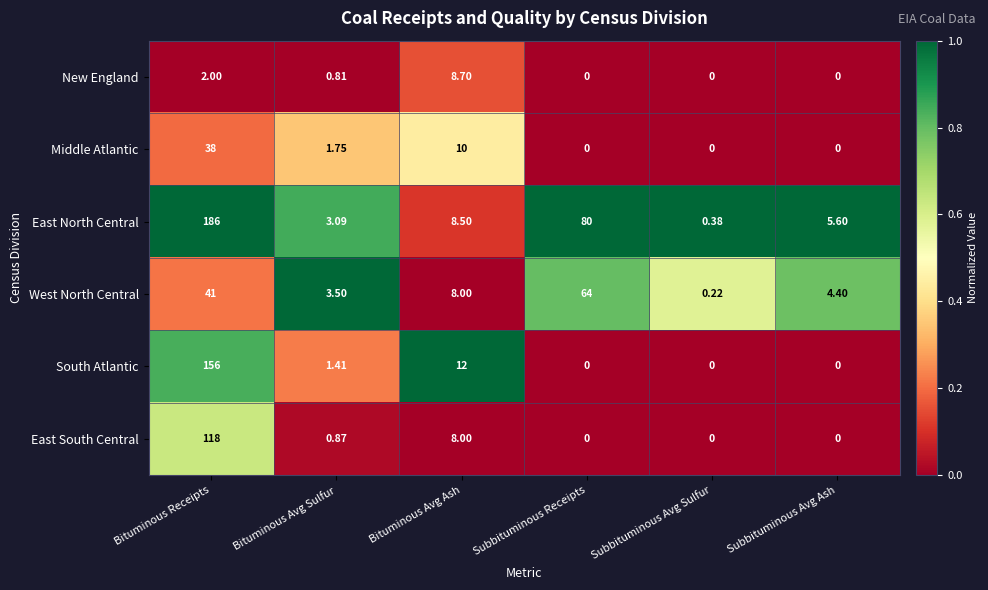

Rank the series by their maximum value, from lowest to highest.

New England, Middle Atlantic, West North Central, East South Central, South Atlantic, East North Central